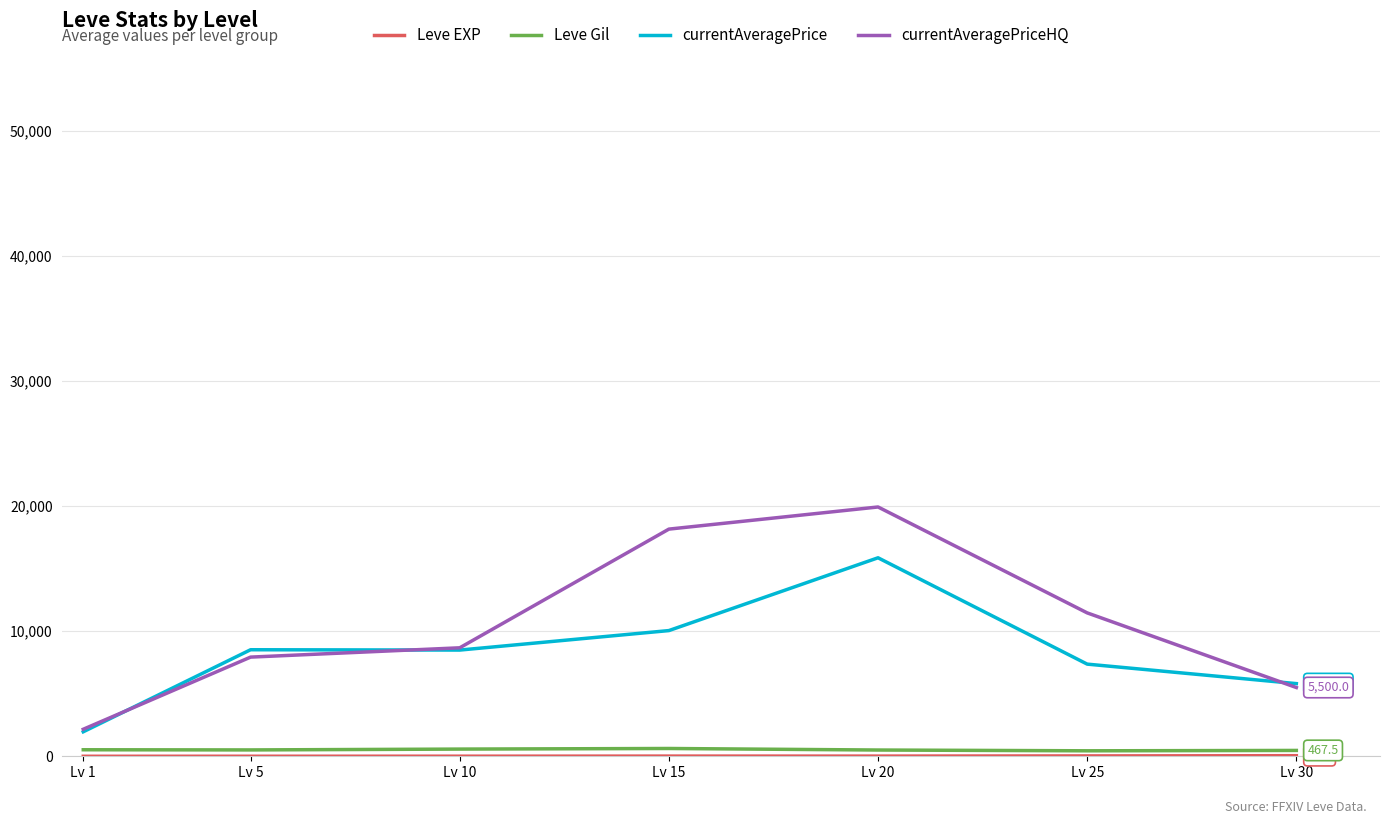

Which series has the largest total across all categories?

currentAveragePriceHQ